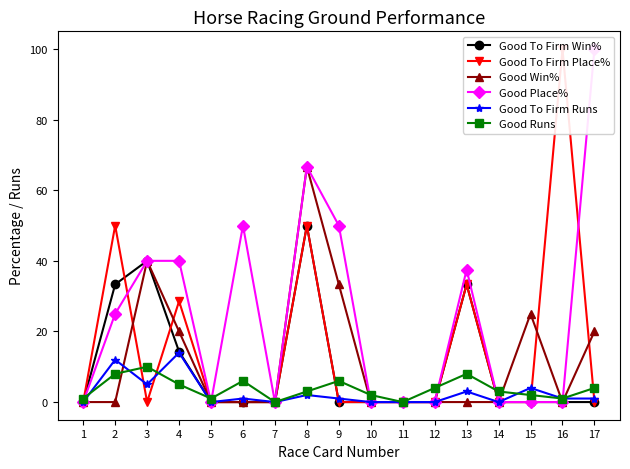

Where is the first local maximum for Good To Firm Runs?

2